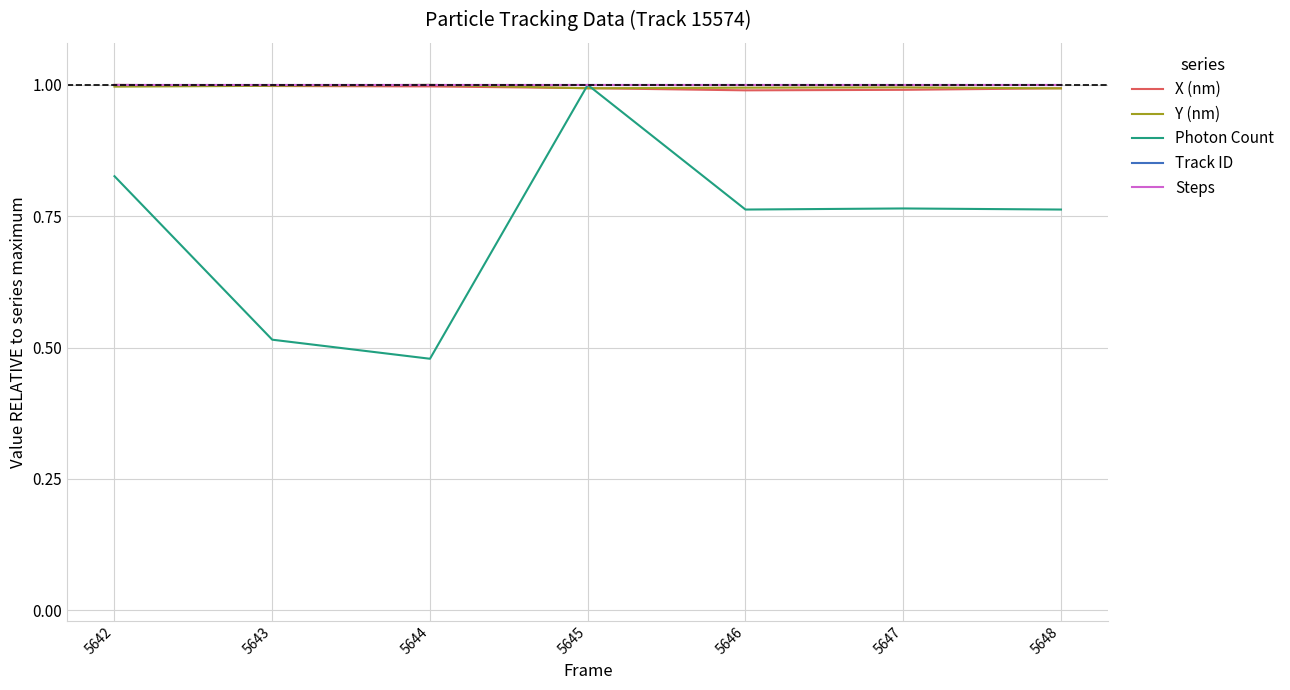

Which has a higher value, 5644 or 5642?

5642